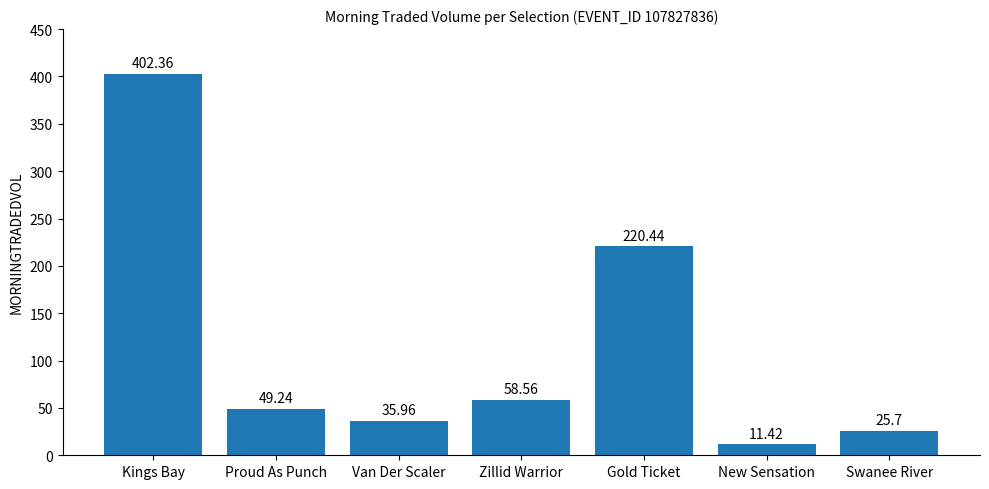

What is the maximum value shown in the chart?

402.4